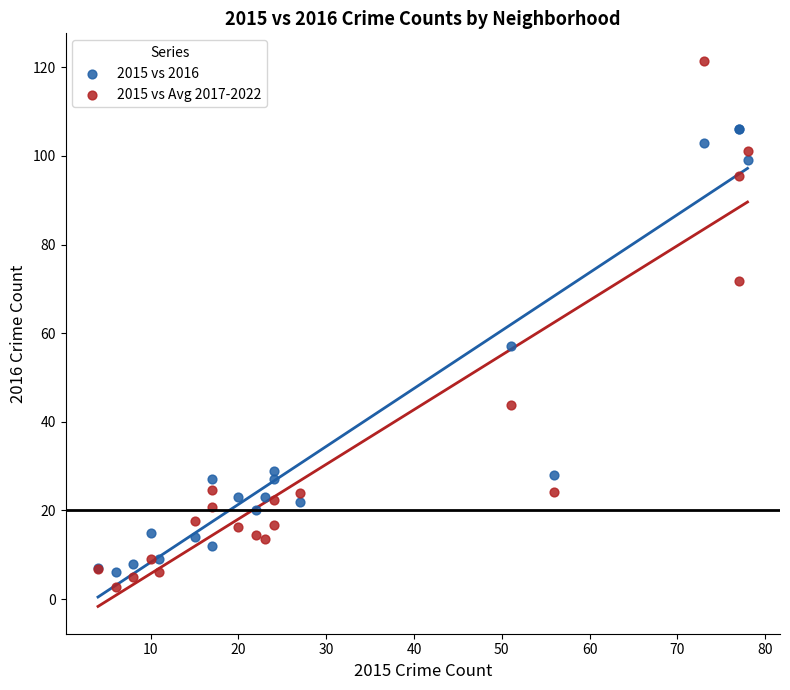

Across all series, what Y value is closest to 62?

57.0